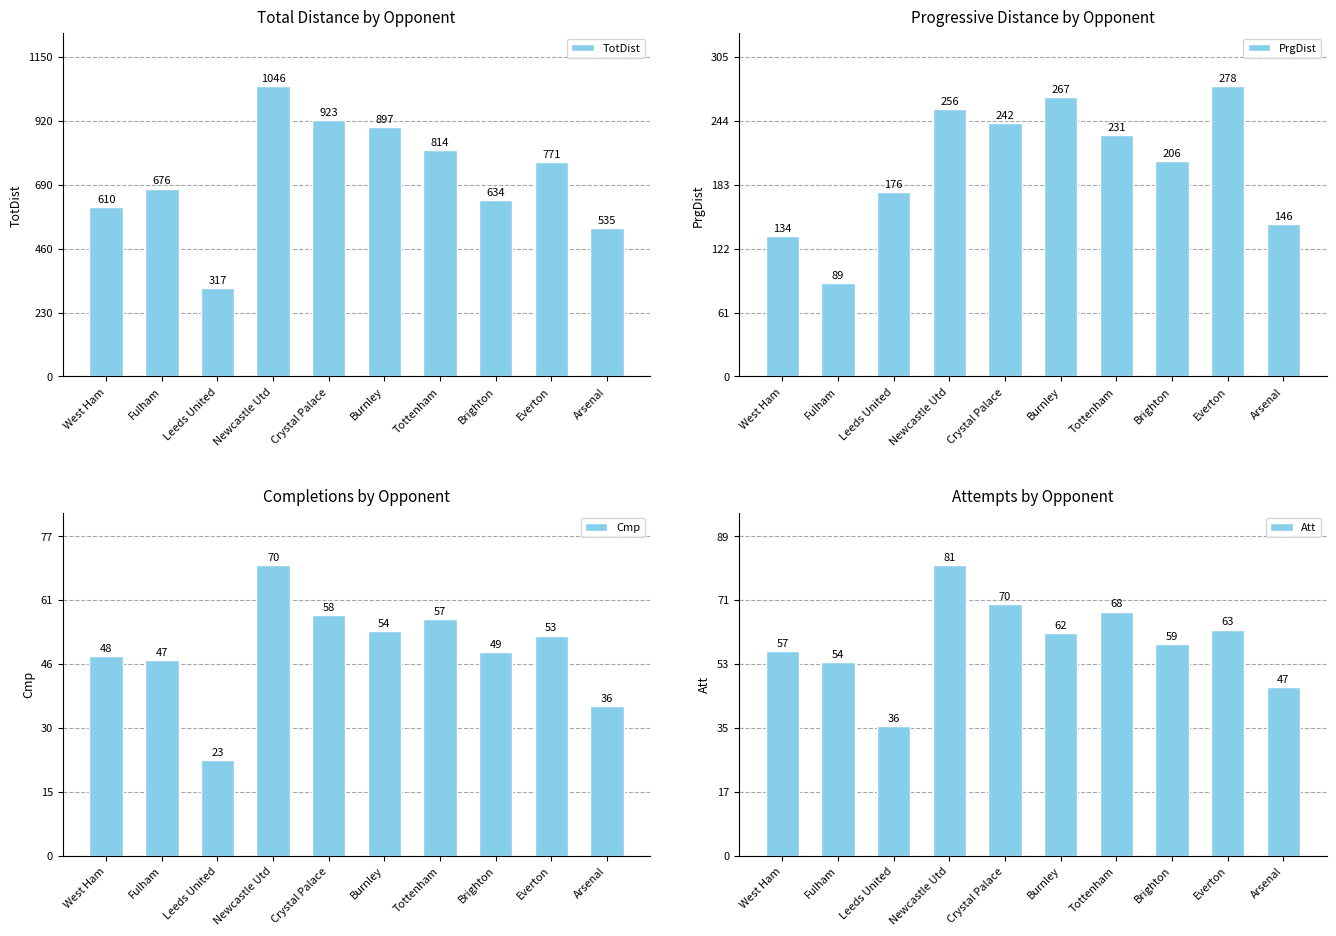

True or false: TotDist has a value of 1046 at Newcastle Utd.

True